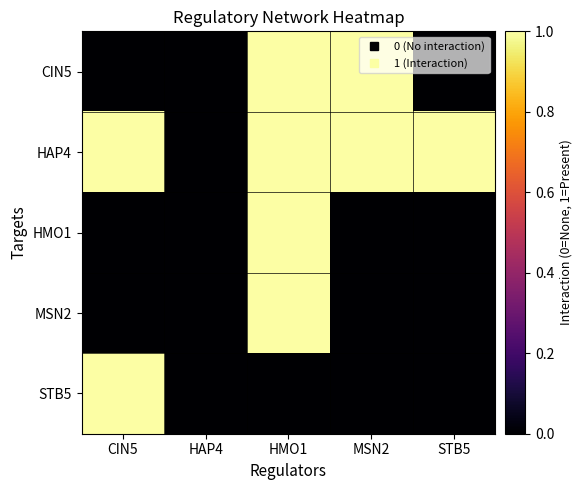

Reading right to left, list all the values displayed in this chart.

CIN5: STB5=0	MSN2=1	HMO1=1	HAP4=0	CIN5=0
HAP4: STB5=1	MSN2=1	HMO1=1	HAP4=0	CIN5=1
HMO1: STB5=0	MSN2=0	HMO1=1	HAP4=0	CIN5=0
MSN2: STB5=0	MSN2=0	HMO1=1	HAP4=0	CIN5=0
STB5: STB5=0	MSN2=0	HMO1=0	HAP4=0	CIN5=1